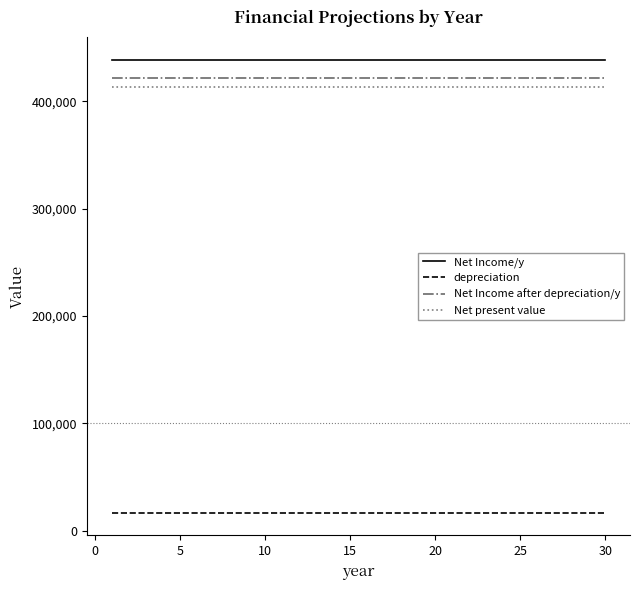

What is the greatest value displayed?

438750.0